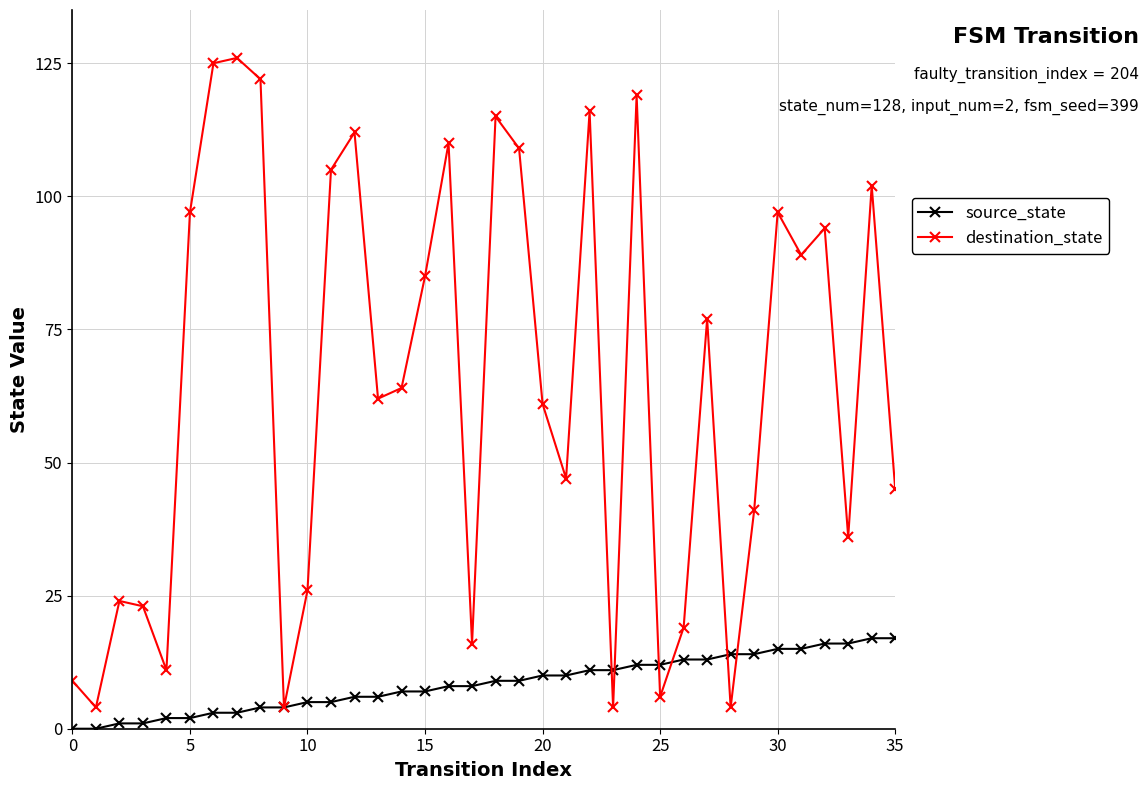

Which series has the widest spread of values?

destination_state